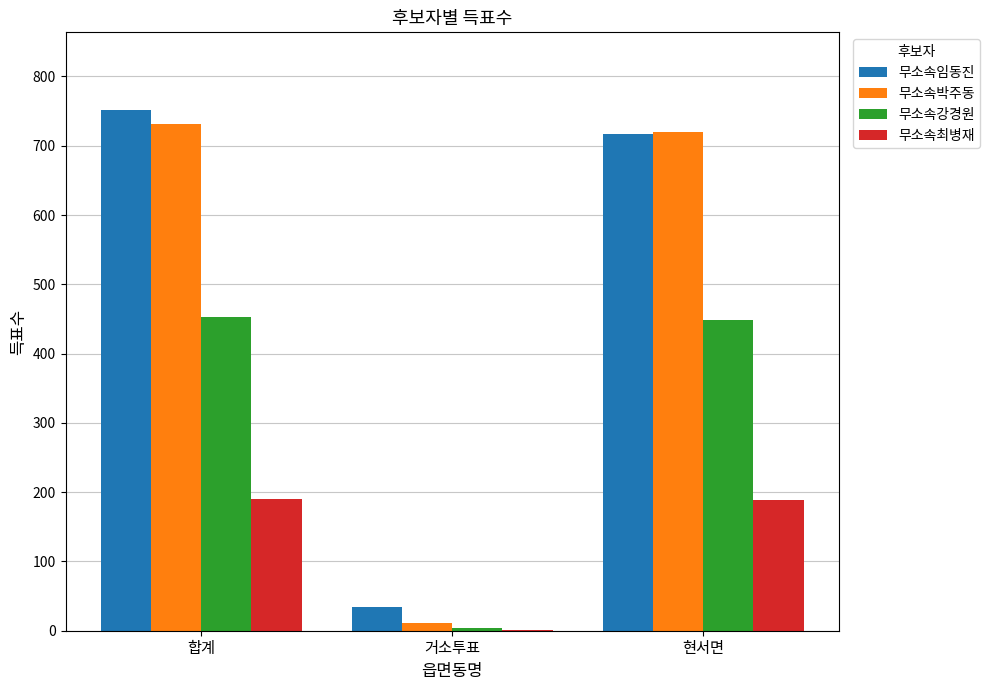

Where is 무소속임동진 nearest to the value 392?

현서면